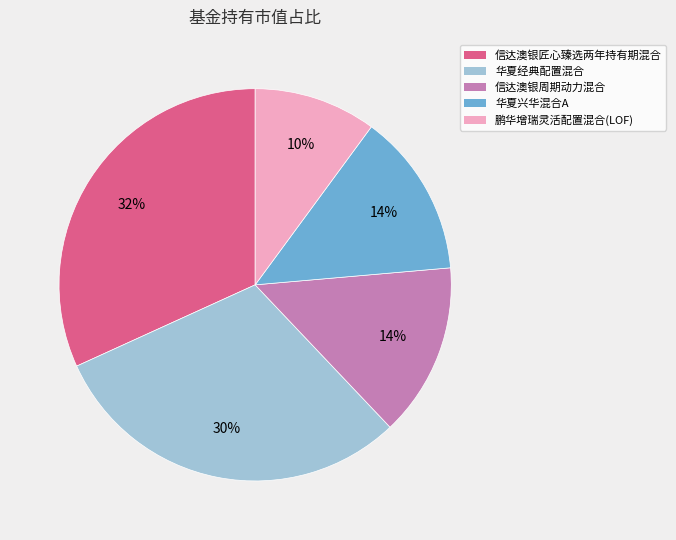

Is there a majority slice in this chart?

No